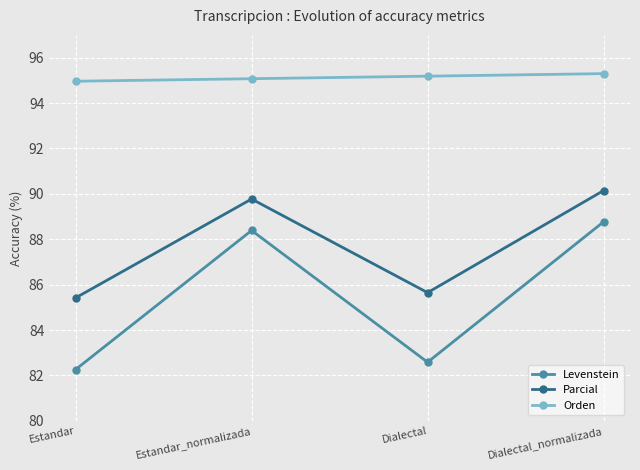

At Dialectal, list the series in order from largest to smallest.

Orden, Parcial, Levenstein